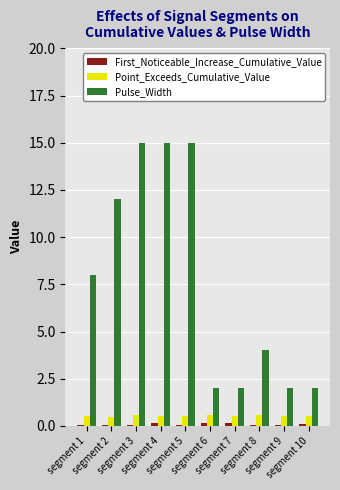

Which series has the largest total across all categories?

Pulse_Width